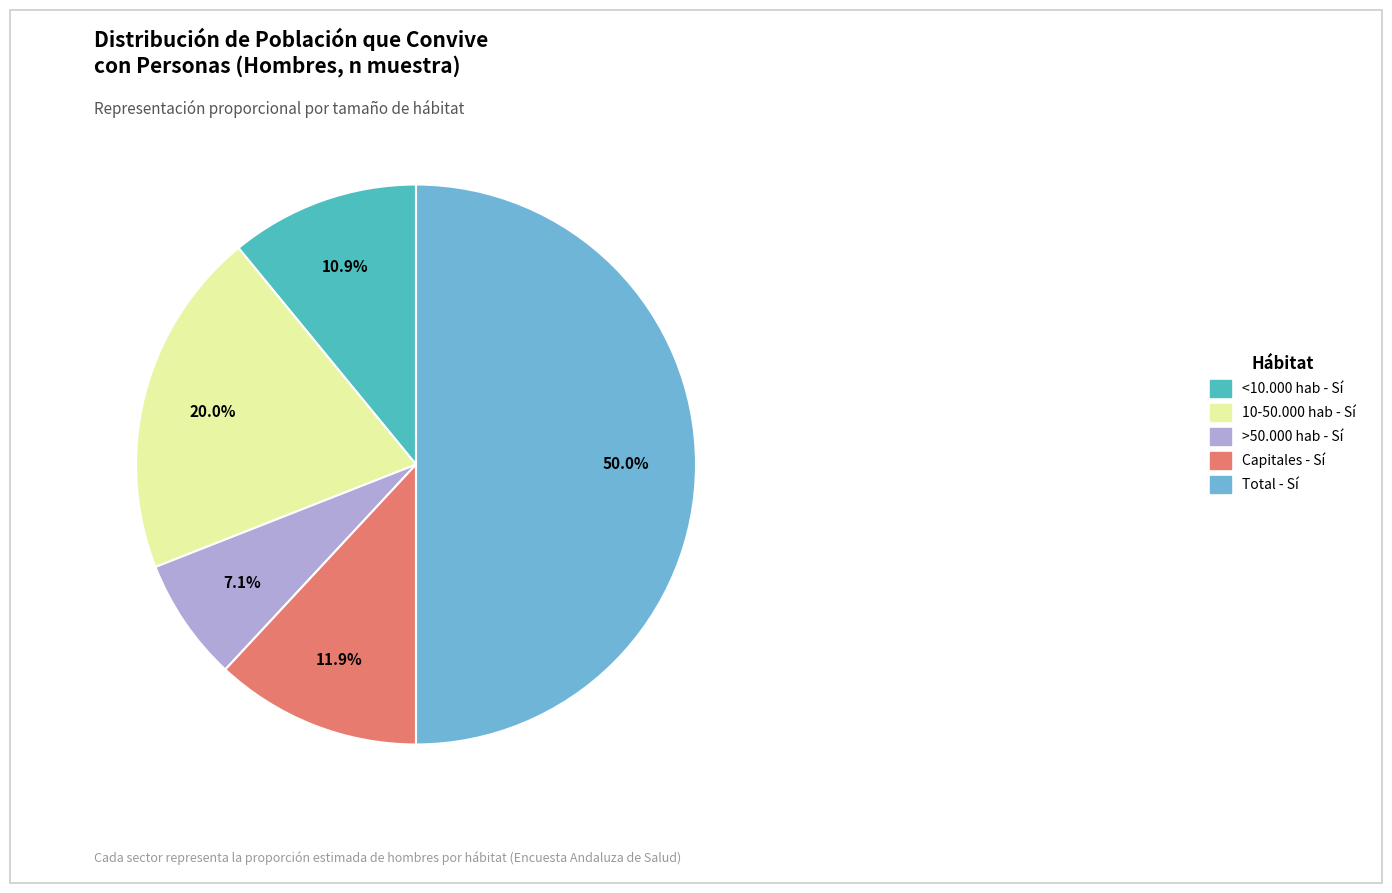

Is the sum of <10.000 hab - Sí and >50.000 hab - Sí greater than half?

No